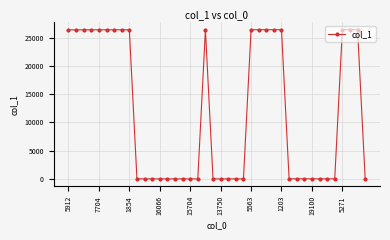

True or false: there are more than 1 points higher than both neighbors.

True